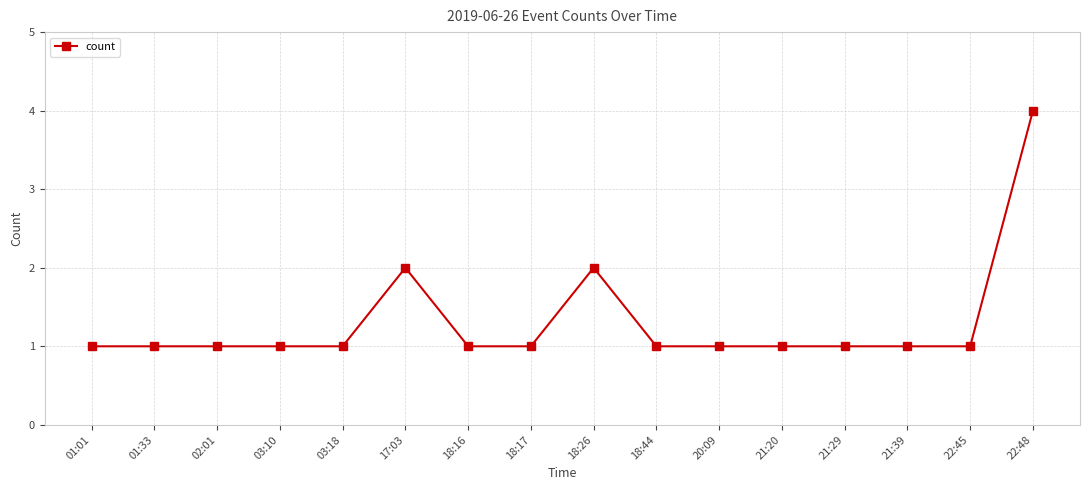

What is the greatest value displayed?

4